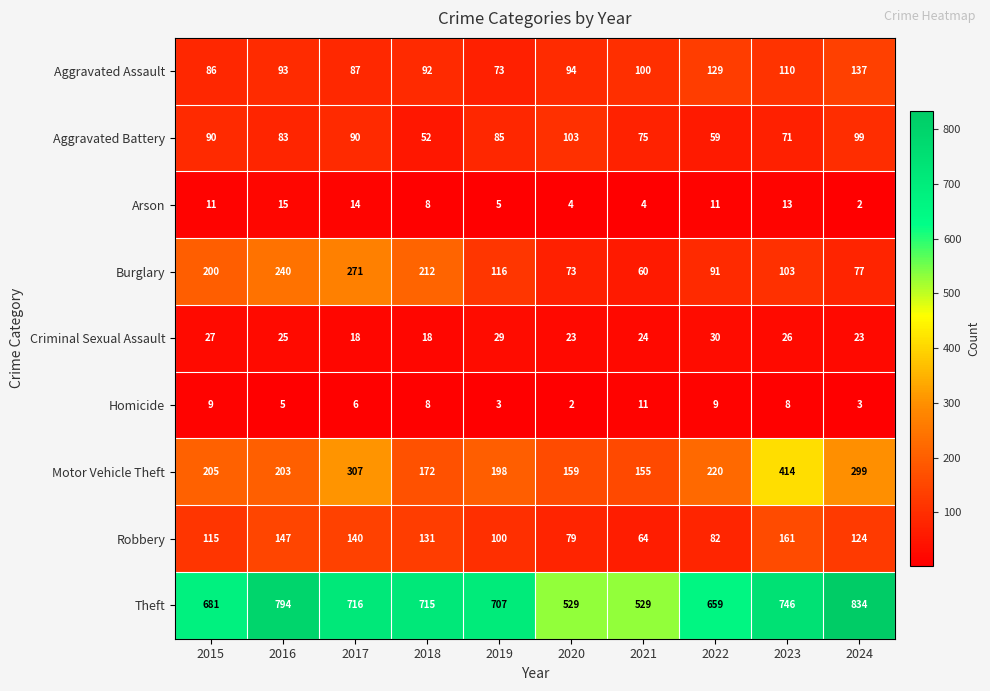

How many data points does each series have?

10